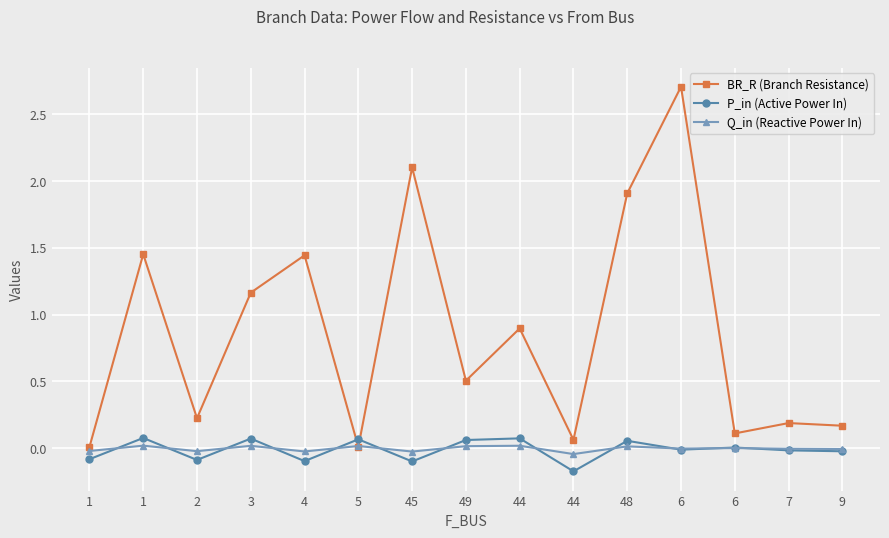

Is the value of BR_R (Branch Resistance) at 4 greater than the value of P_in (Active Power In) at 6?

Yes